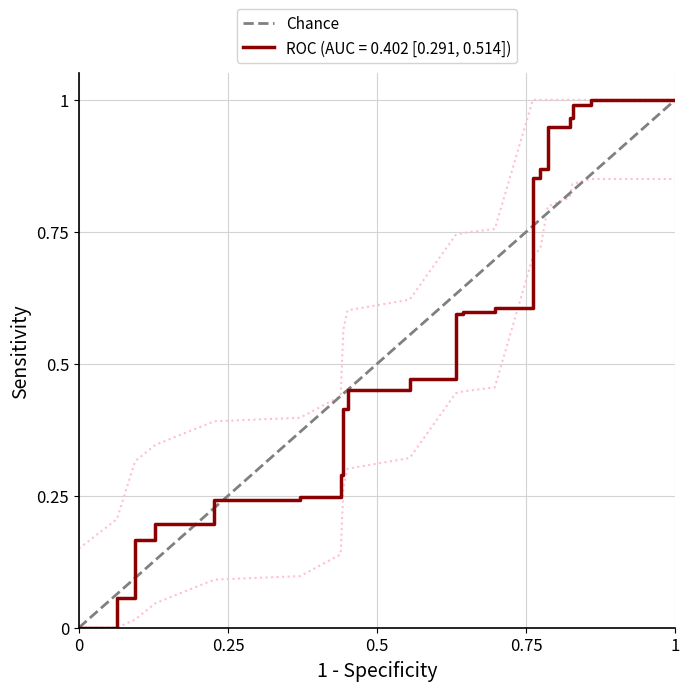

The ROC (AUC = 0.402 [0.291, 0.514]) series shows 0.3 at 0. True or false?

False